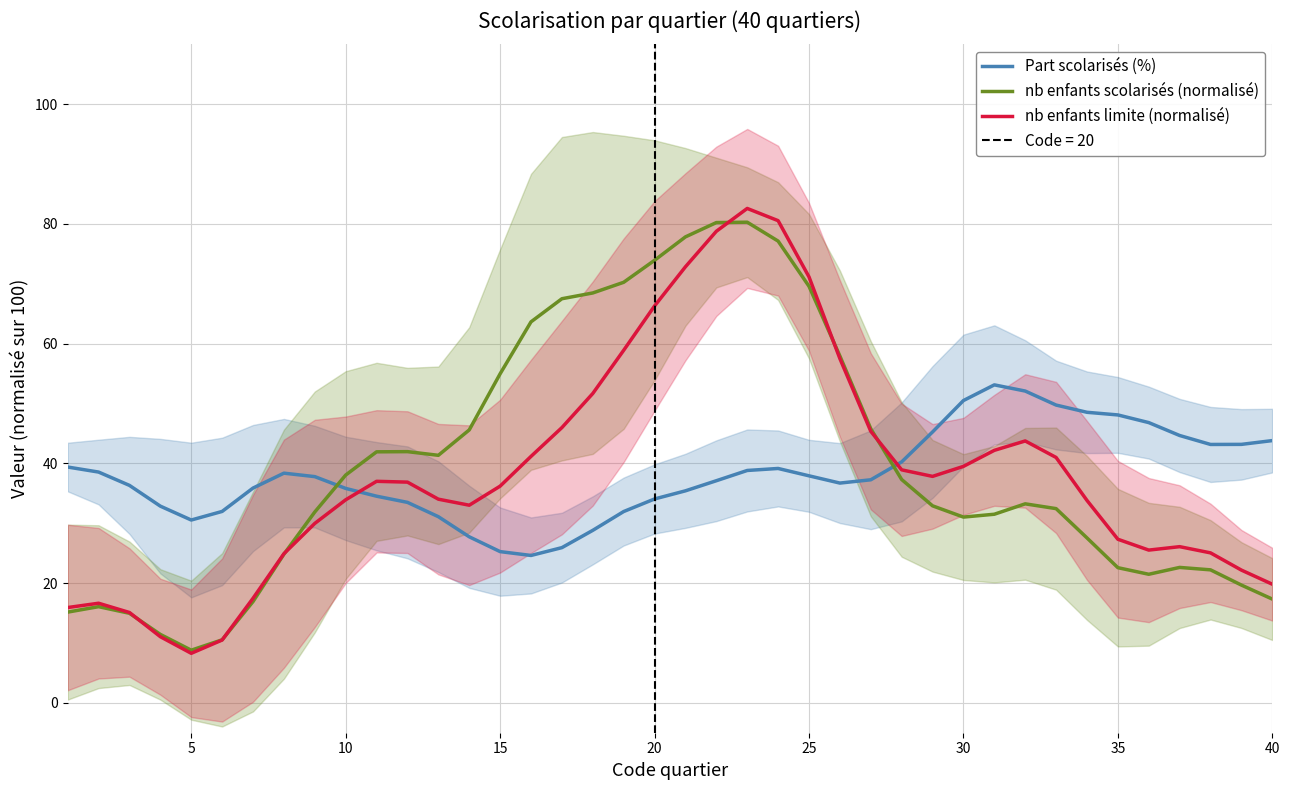

Which series has the largest total across all categories?

nb enfants scolarisés (normalisé)